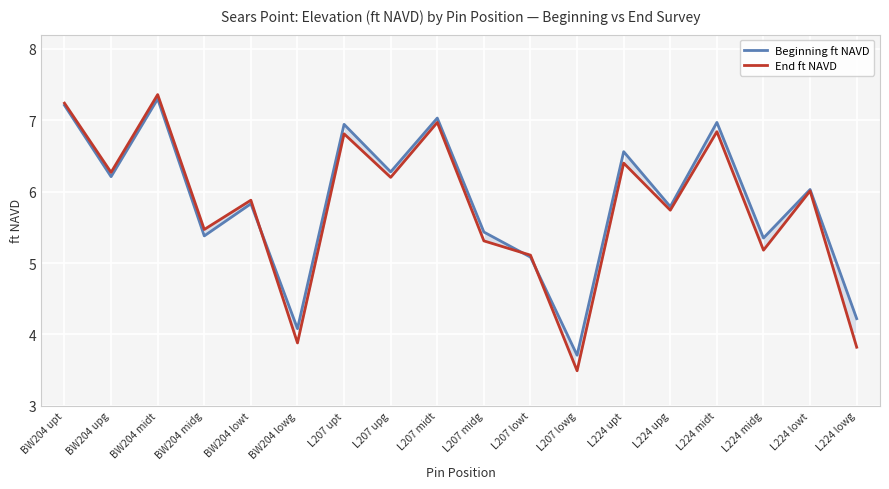

Between BW204 midg and L224 upg, which series saw the biggest shift?

Beginning ft NAVD